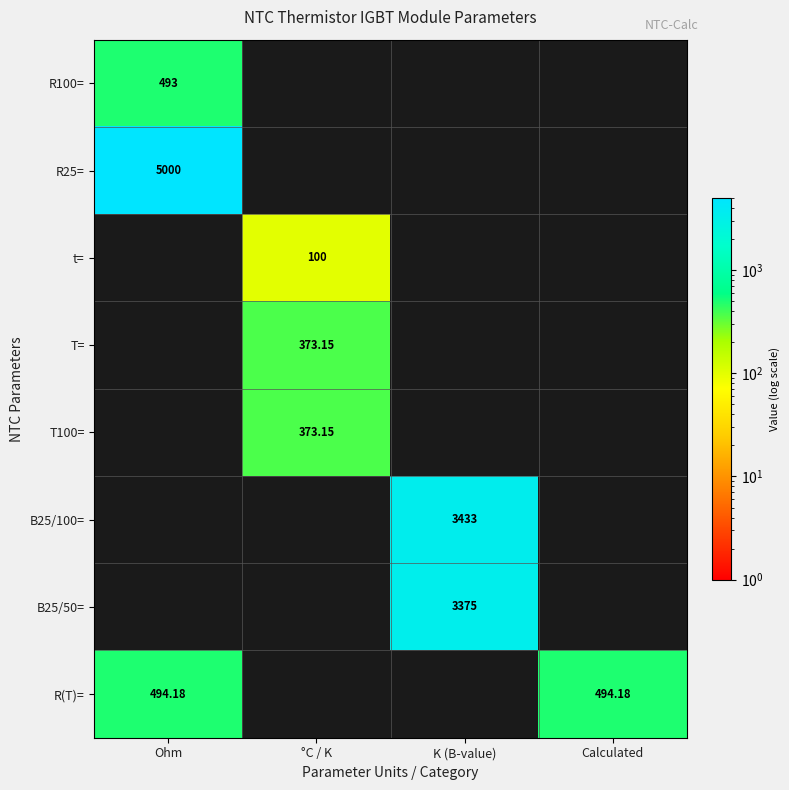

At which label does R100= reach its peak?

Ohm